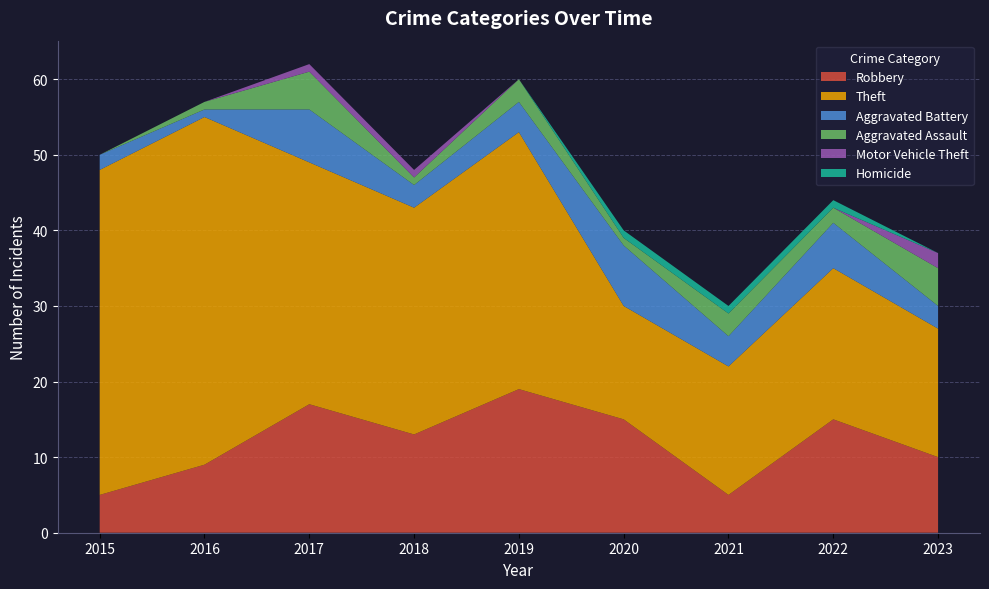

Reading left to right, extract all data points from this chart.

Robbery: 2015=5	2016=9	2017=17	2018=13	2019=19	2020=15	2021=5	2022=15	2023=10
Theft: 2015=43	2016=46	2017=32	2018=30	2019=34	2020=15	2021=17	2022=20	2023=17
Aggravated Battery: 2015=2	2016=1	2017=7	2018=3	2019=4	2020=8	2021=4	2022=6	2023=3
Aggravated Assault: 2015=0	2016=1	2017=5	2018=1	2019=3	2020=1	2021=3	2022=2	2023=5
Motor Vehicle Theft: 2015=0	2016=0	2017=1	2018=1	2019=0	2020=0	2021=0	2022=0	2023=2
Homicide: 2015=0	2016=0	2017=0	2018=0	2019=0	2020=1	2021=1	2022=1	2023=0